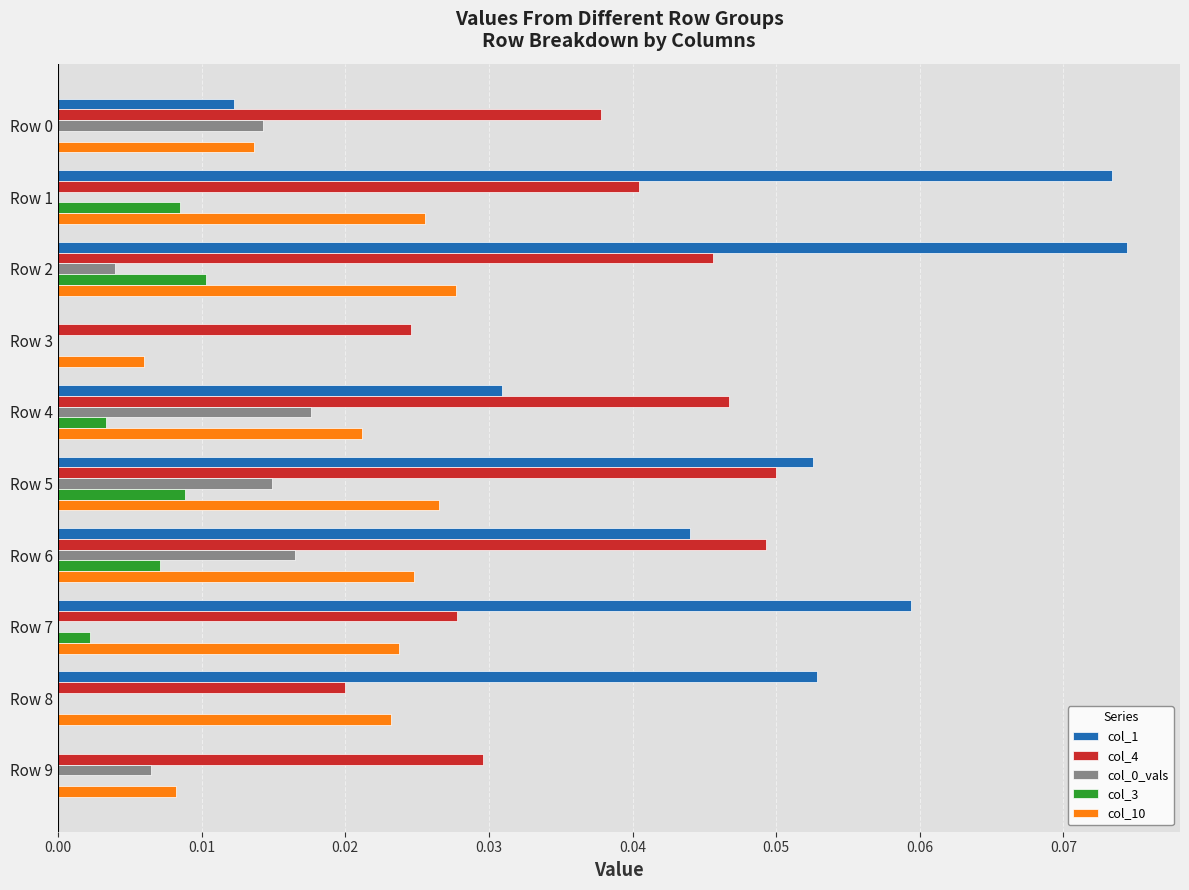

Which series changed the most between Row 3 and Row 8?

col_1